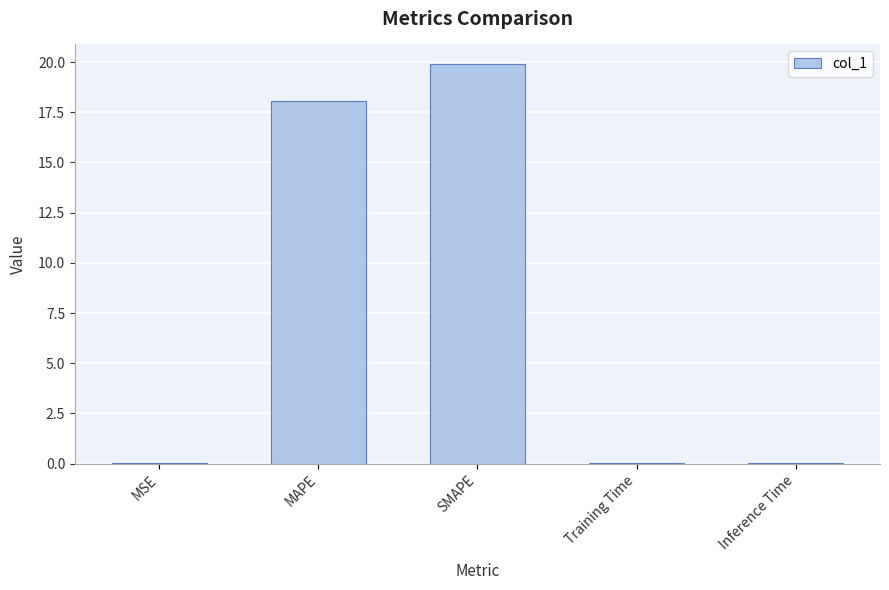

Are the bars horizontal?

No